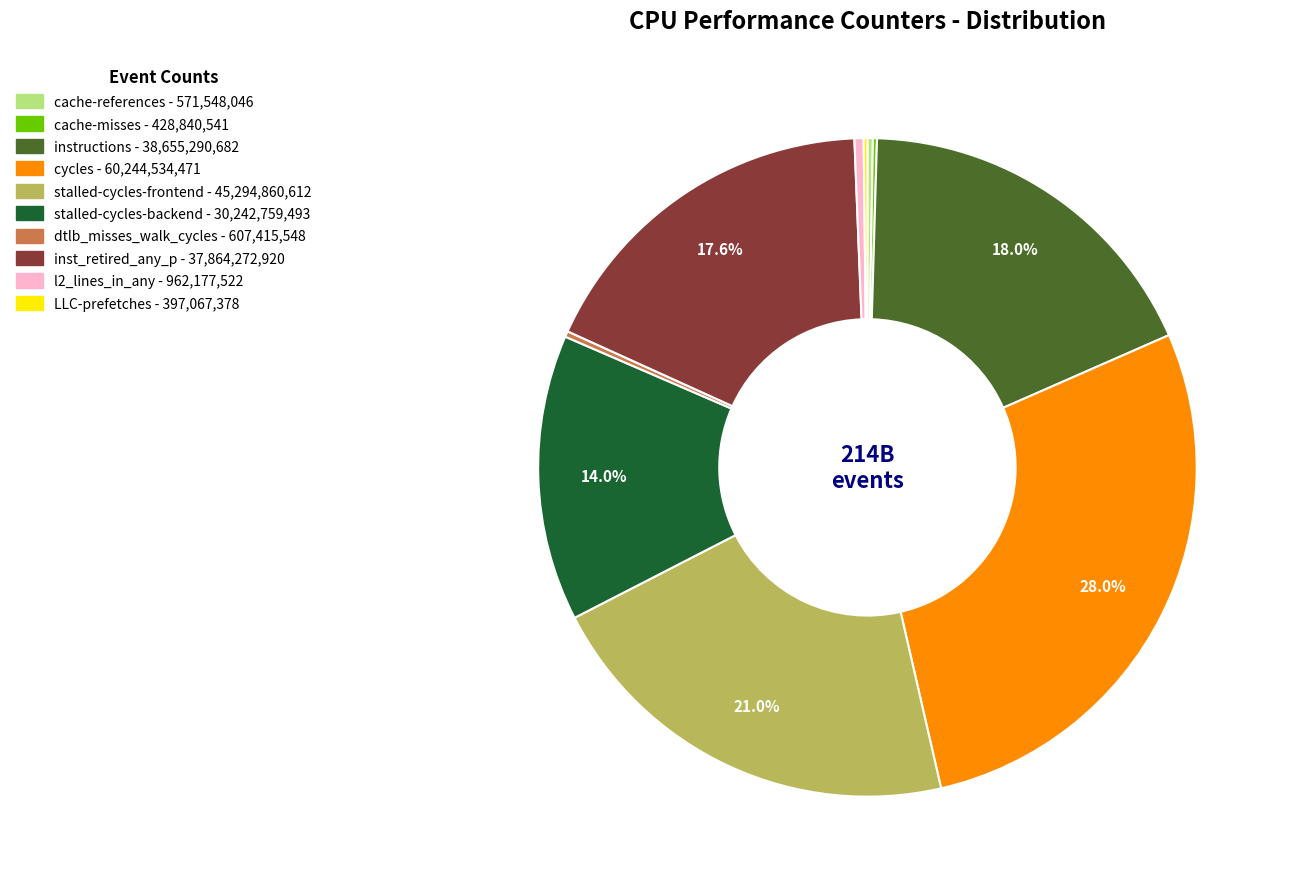

Approximately how many times larger is the value at inst_retired_any_p compared to instructions?

1.0